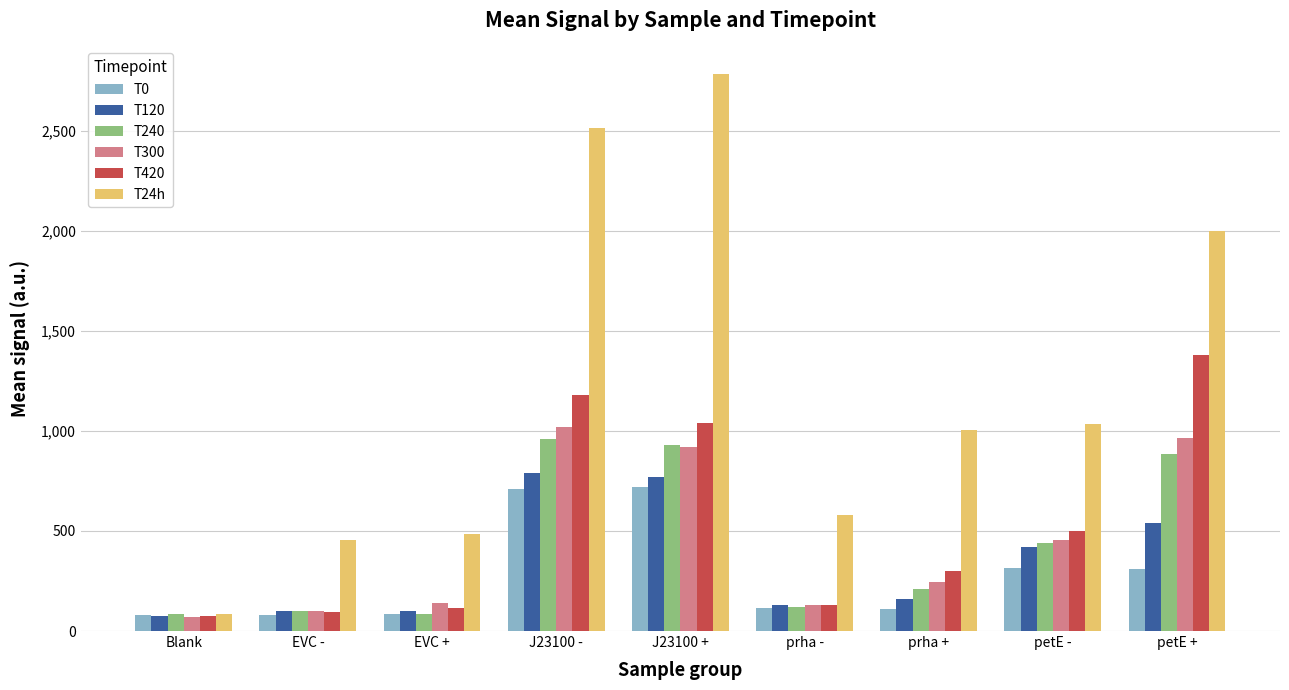

Which category has the highest value across all series?

J23100 +